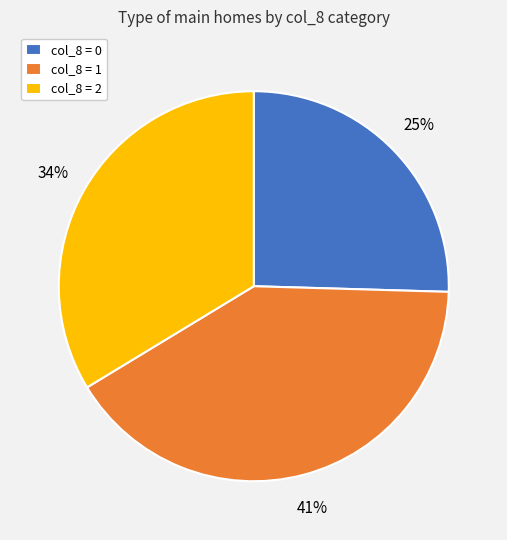

How many segments does this pie chart have?

3